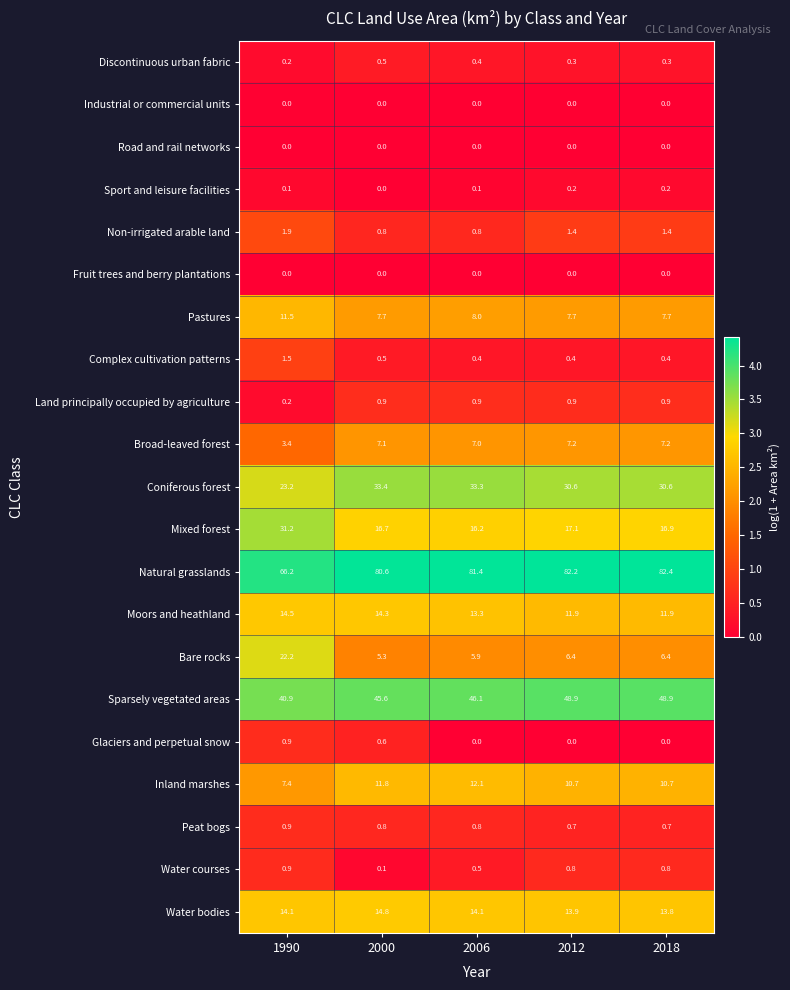

At which label does Natural grasslands first exceed 81?

2006